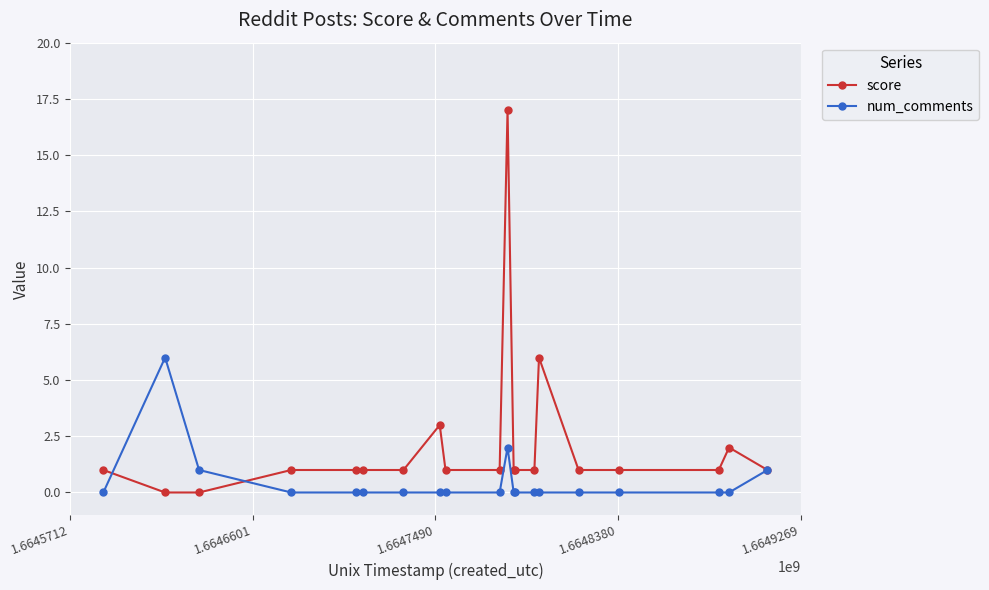

List the series in order of their peak value, highest first.

score, num_comments